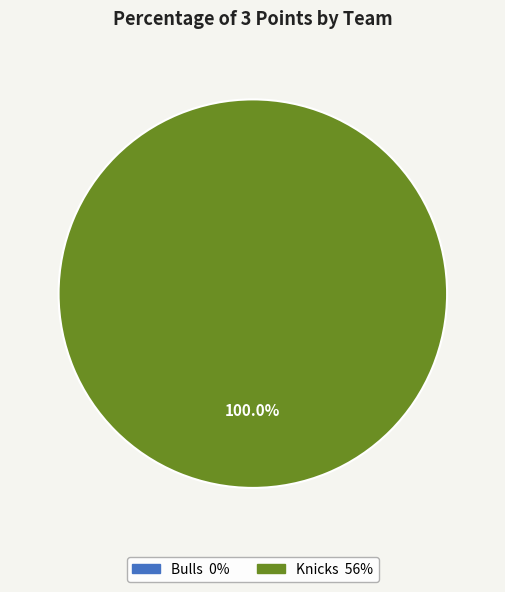

Does any single category account for the majority?

Yes